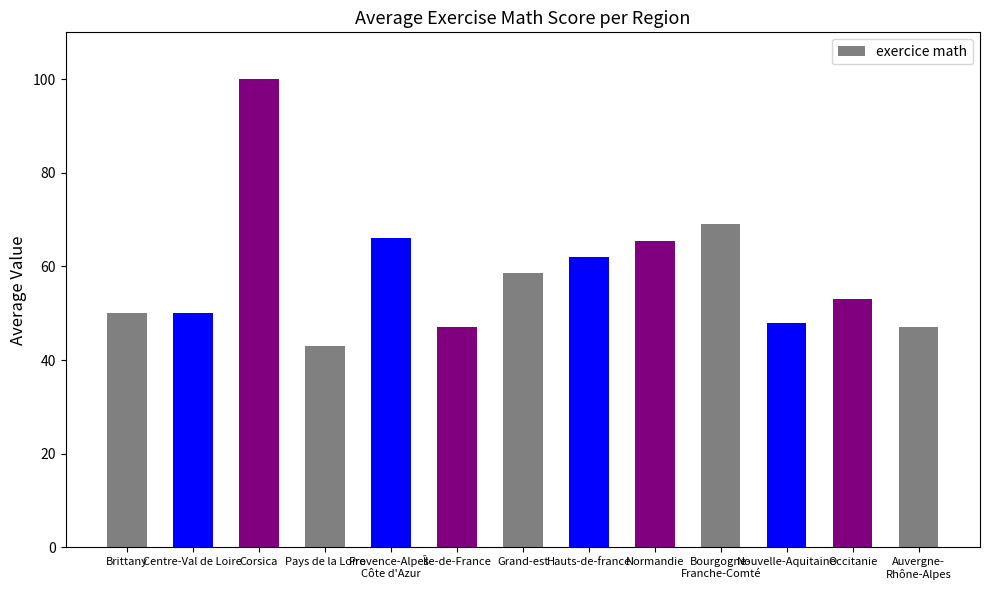

Which label corresponds to the smallest value in the chart?

Pays de la Loire